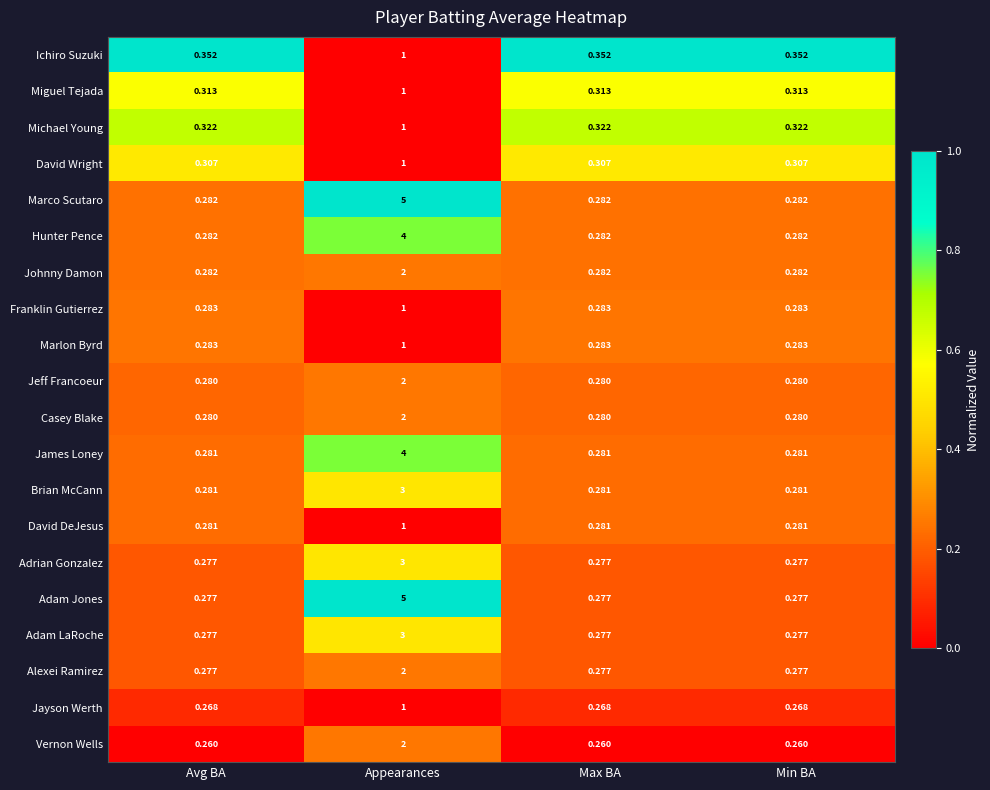

Is the value of Marlon Byrd at Min BA greater than the value of Brian McCann at Avg BA?

Yes